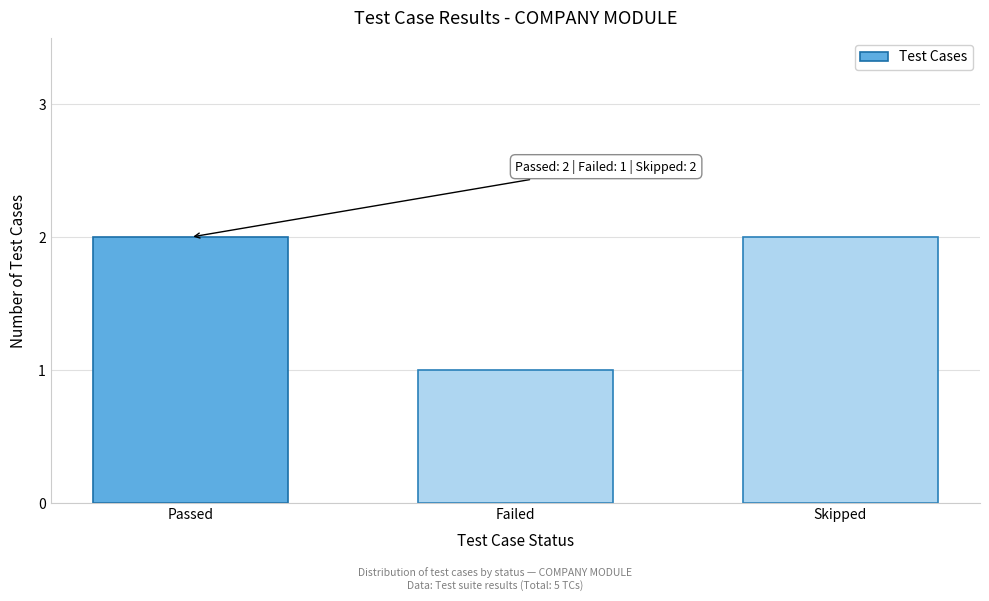

Reading right to left, what are all the values shown in this chart?

2	1	2